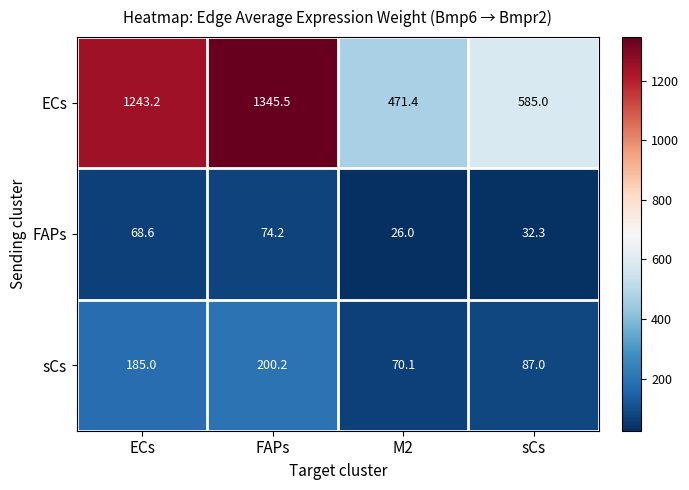

Reading left to right, list all the values displayed in this chart.

ECs: 1243.2	1345.5	471.4	585.0
FAPs: 68.6	74.2	26.0	32.3
sCs: 185.0	200.2	70.1	87.0